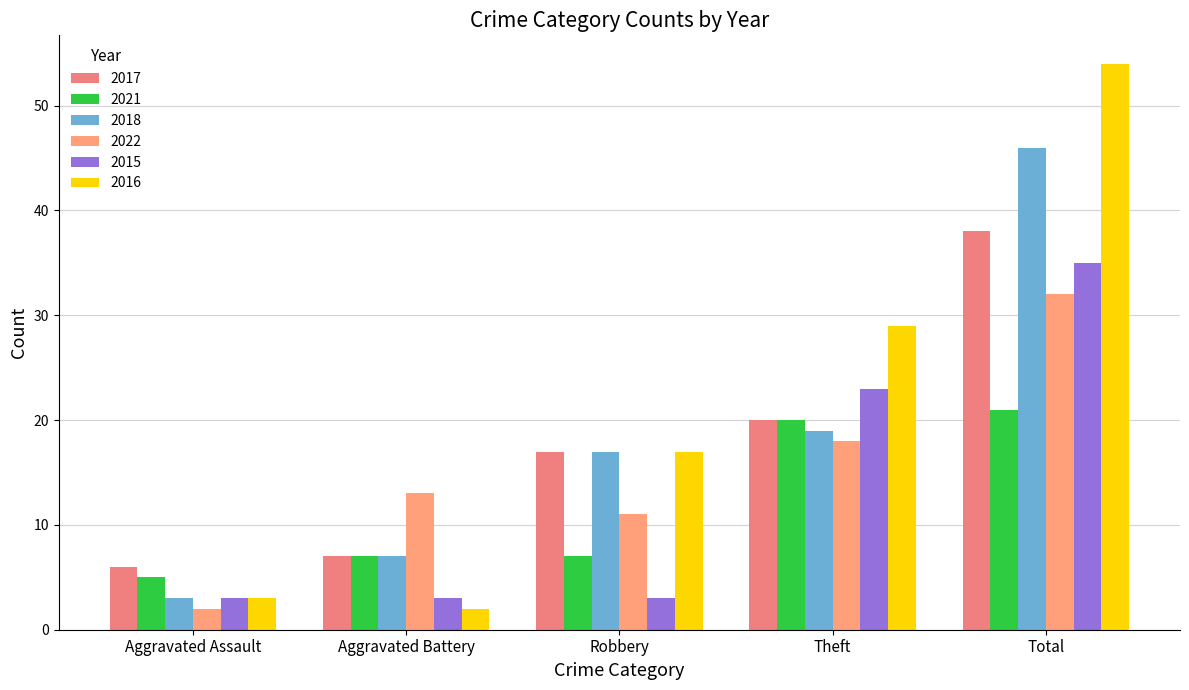

What is the maximum value for 2022?

32